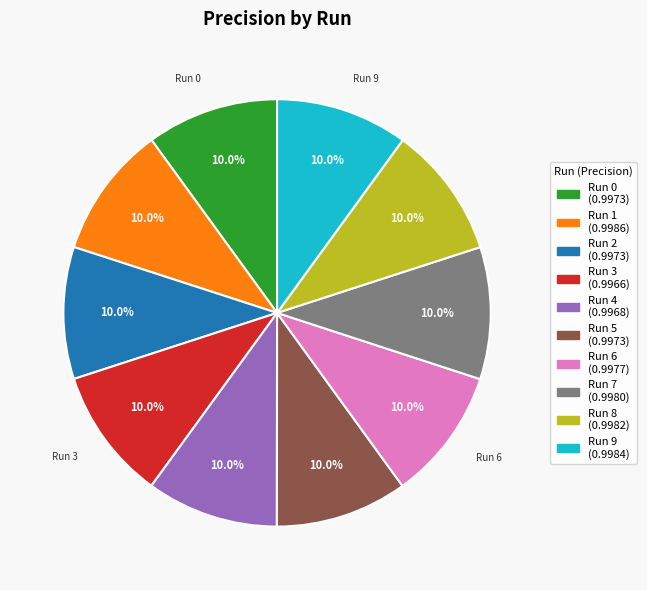

Does any single category account for the majority?

No